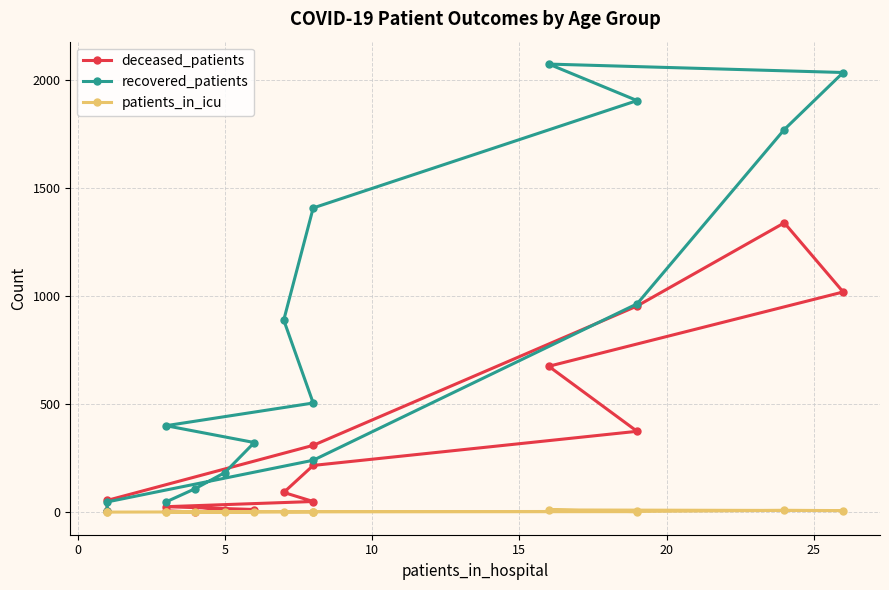

True or false: recovered_patients and deceased_patients cross at least once.

True